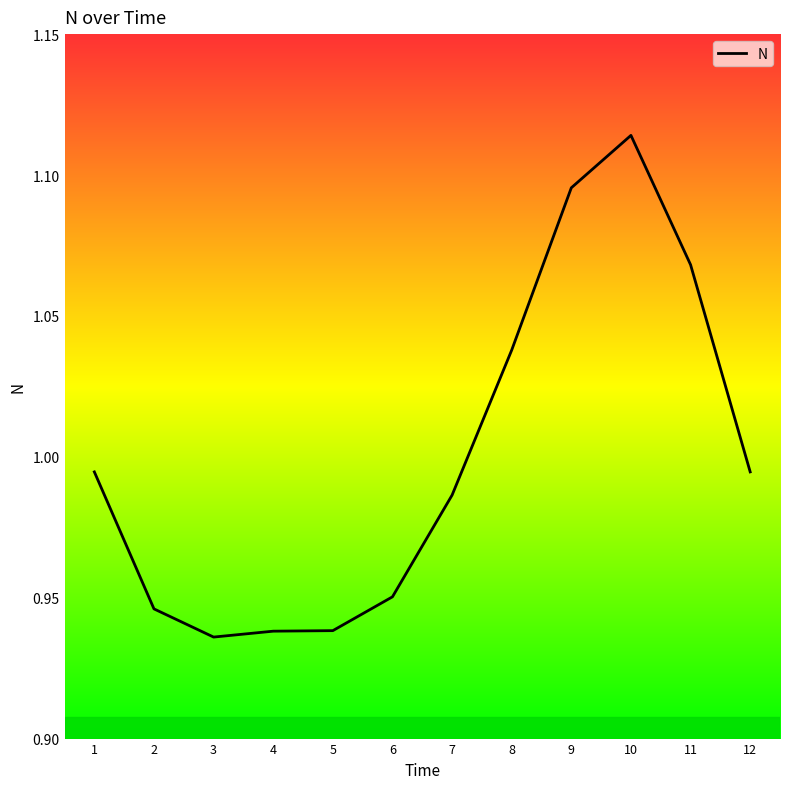

Which has a higher value, 9 or 12?

9